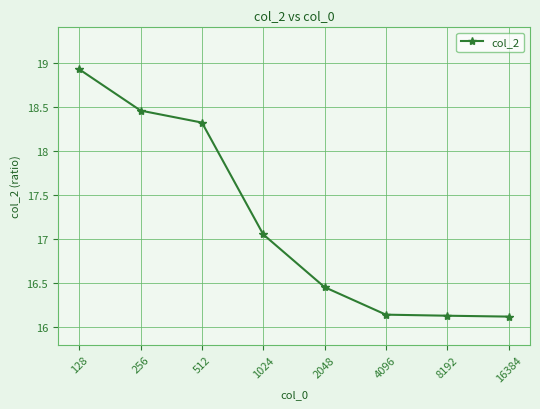

What is the sum of the values at 2048 and 256?

34.9